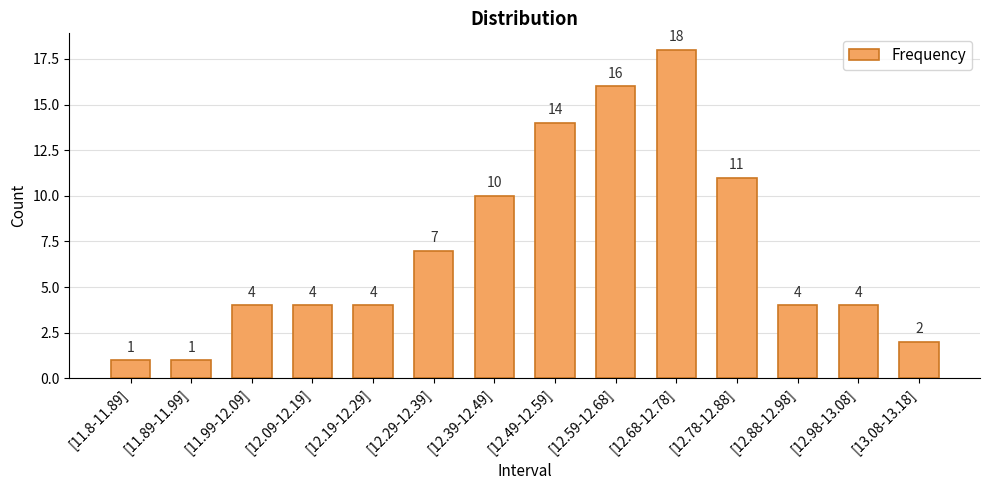

What is the label of the 9th bar from the right?

[12.29-12.39]